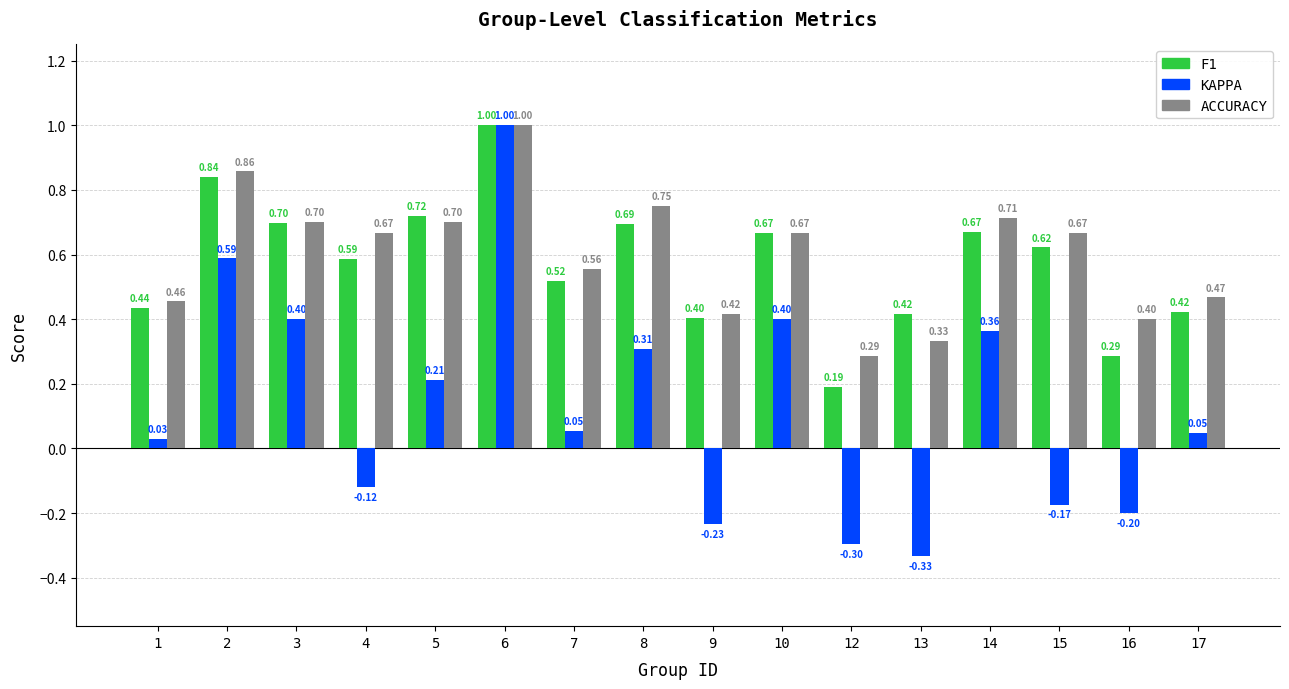

Is the value of F1 at 2 greater than the value of ACCURACY at 7?

Yes